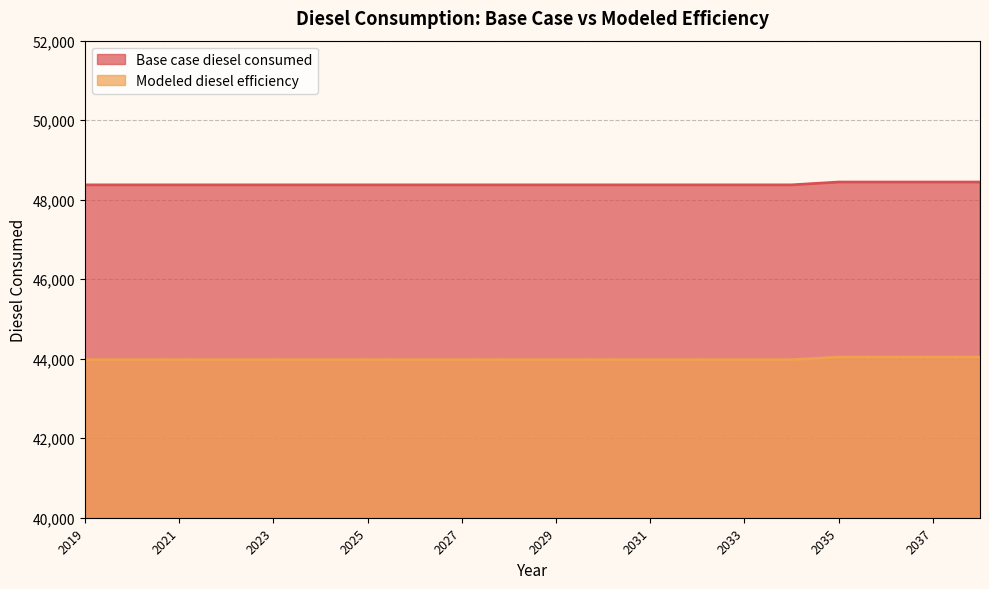

True or false: Base case diesel consumed has a value of 48372.4 at 2019.

True